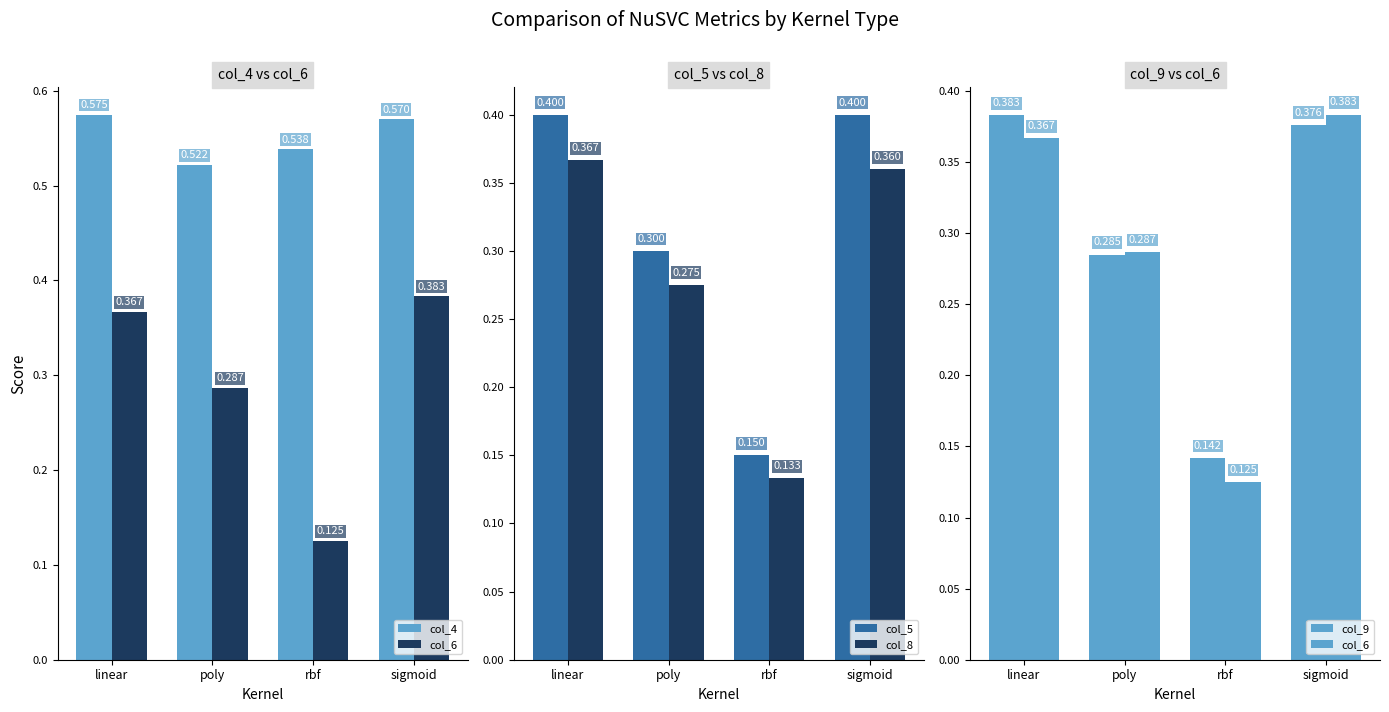

What is the sum of the col_5 values at sigmoid and rbf?

0.6